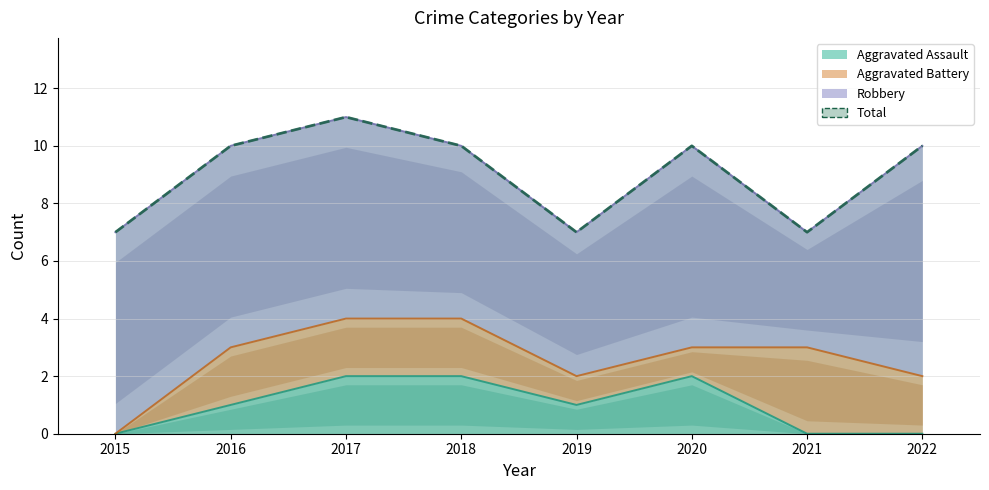

Which series has the largest range (max minus min)?

Total